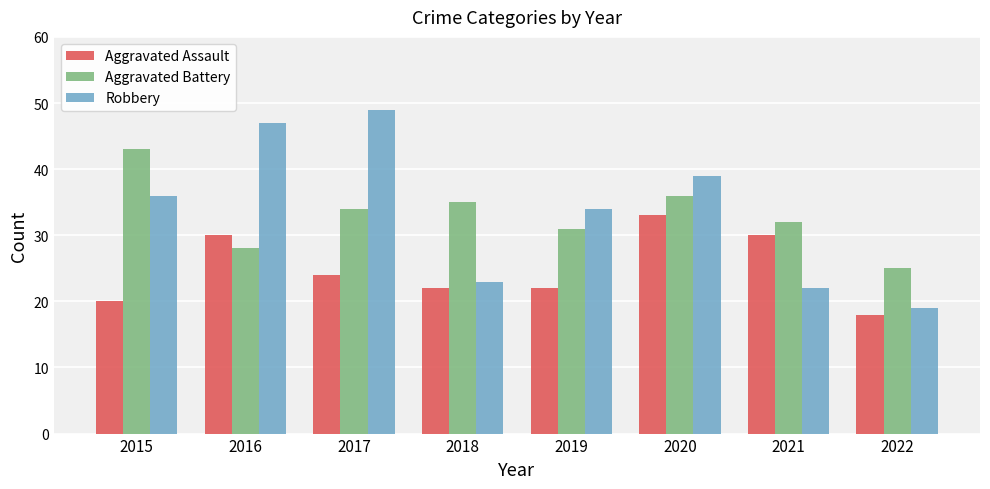

What is the difference between the maximum and minimum values in the Robbery series?

30